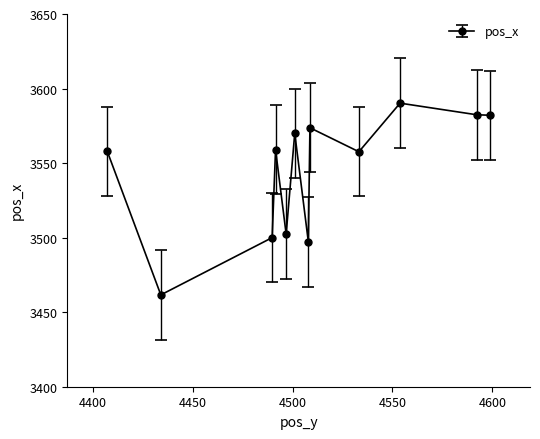

What is the greatest value displayed?

3590.2